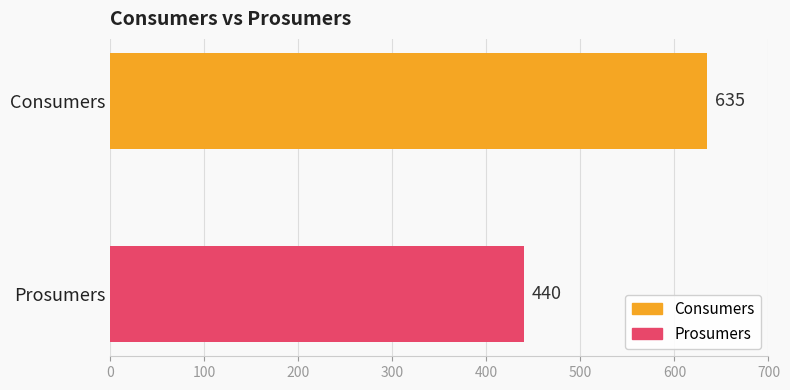

Which series has the widest spread of values?

Consumers